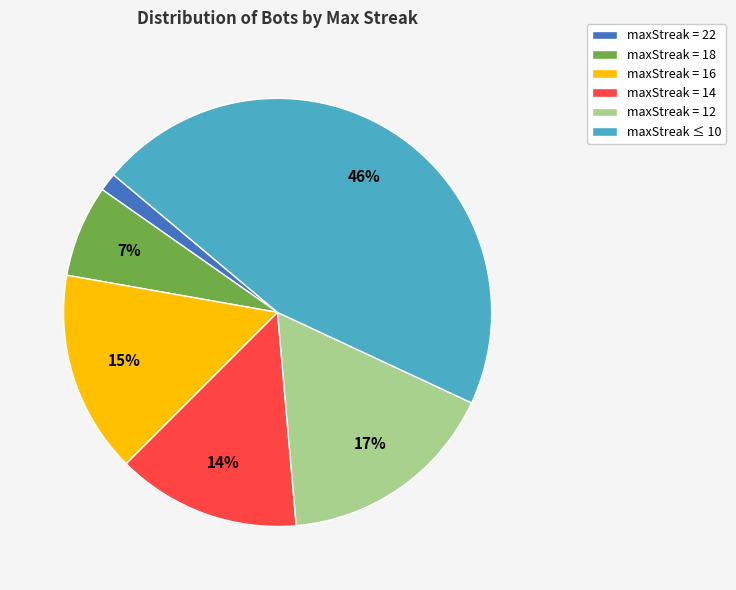

To the nearest percent, what portion does maxStreak = 22 represent?

1%